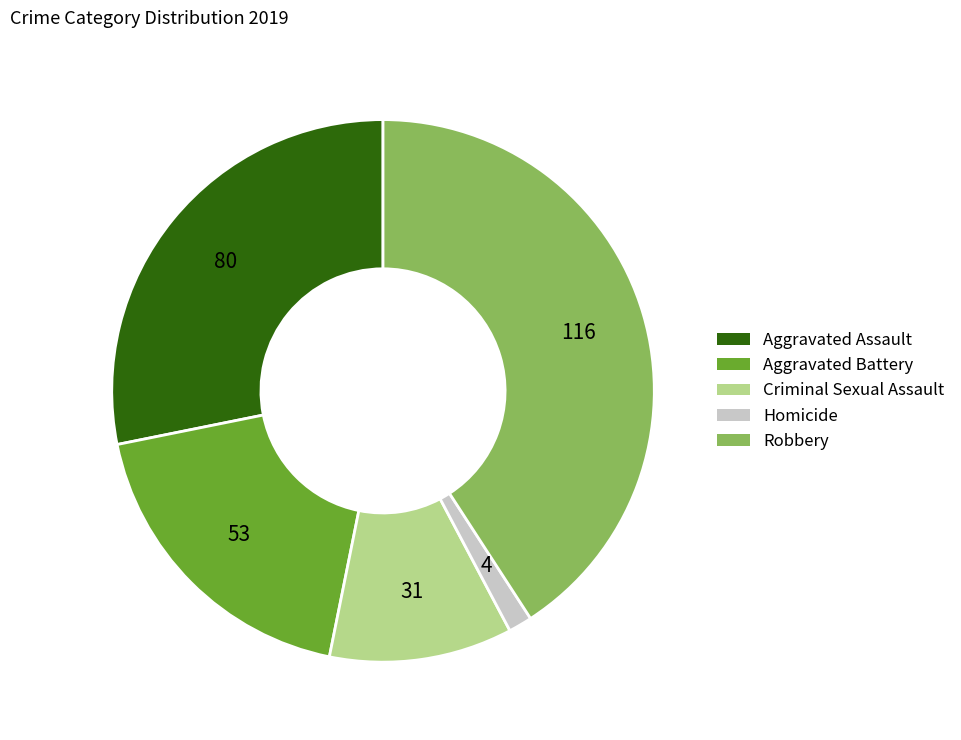

Is Aggravated Assault the majority of the pie?

No